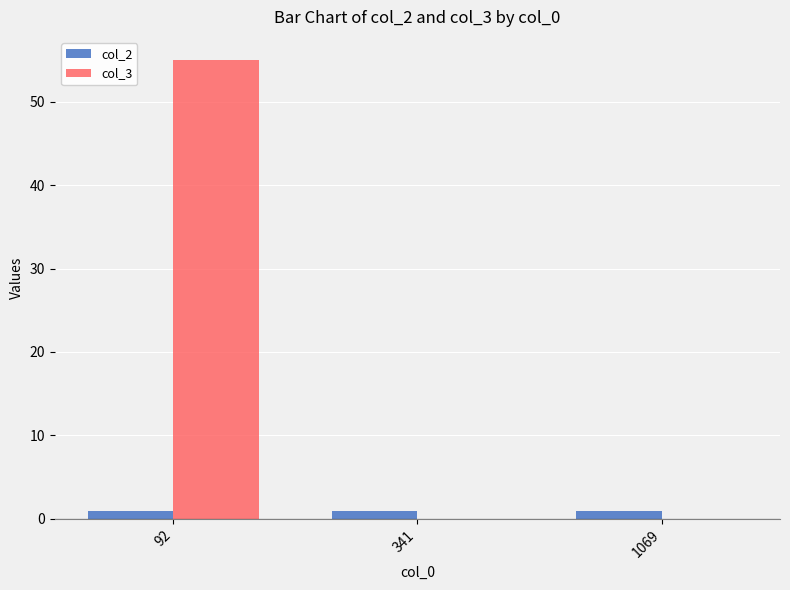

Which series has the largest total across all categories?

col_3